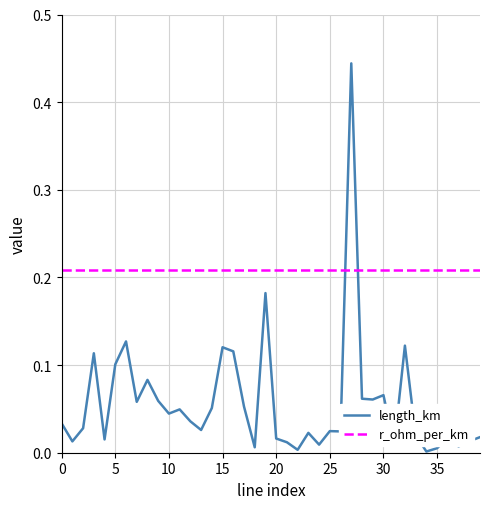

How many intersections are there between length_km and r_ohm_per_km?

2